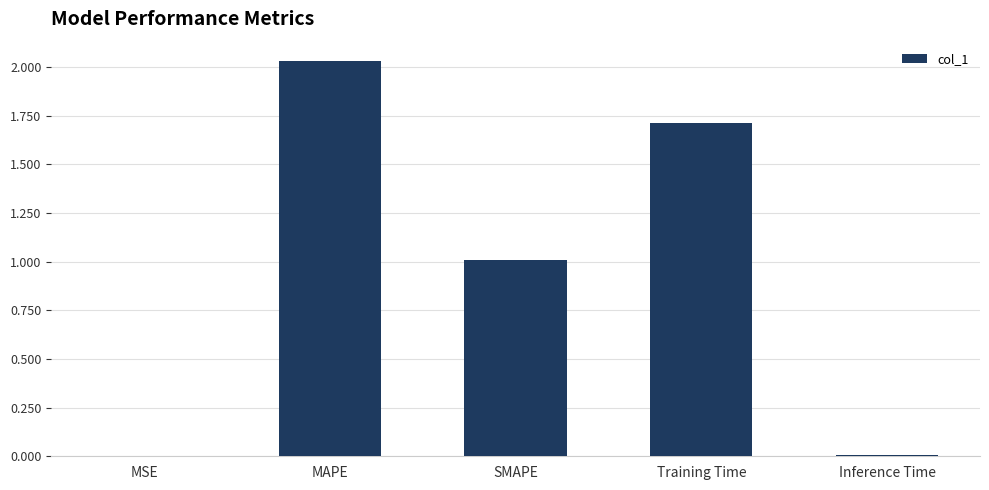

Which label corresponds to the largest value in the chart?

MAPE